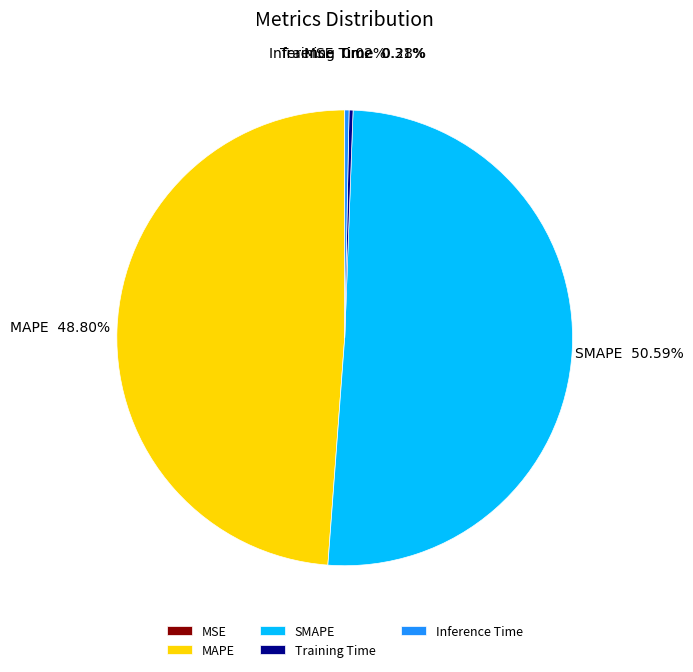

Between SMAPE and Training Time, which is larger?

SMAPE